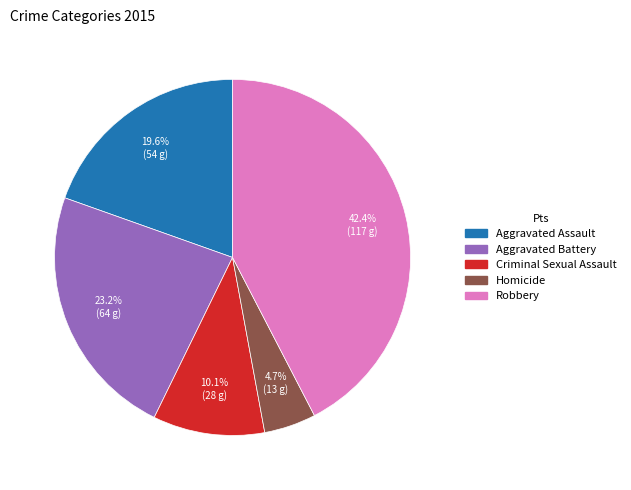

Which slice is the smallest?

Homicide